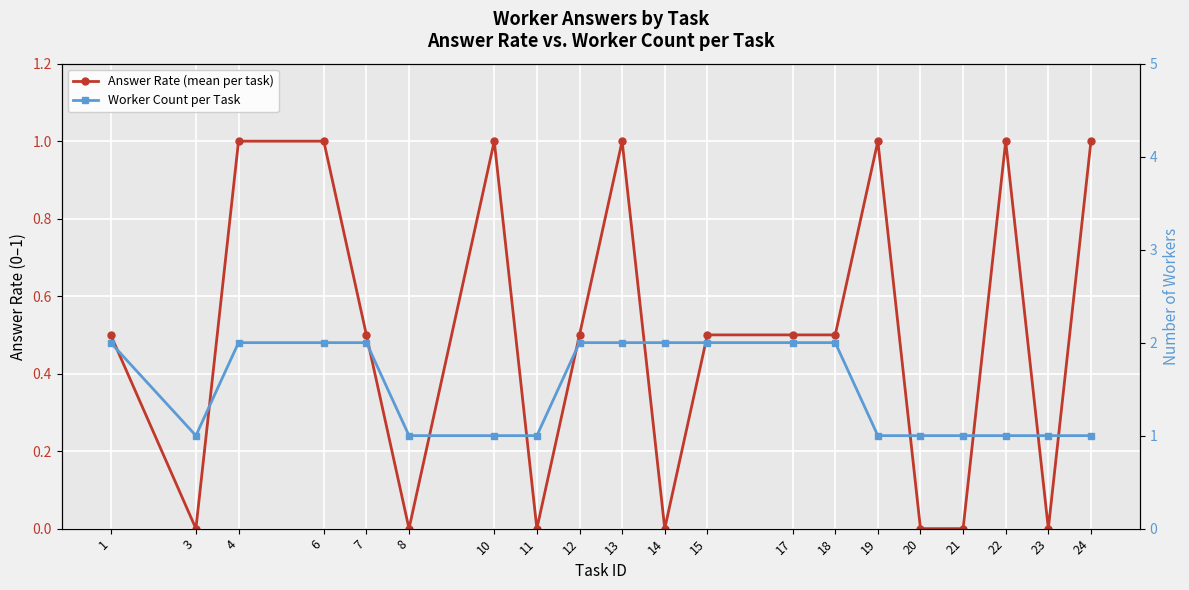

What is the value of the Worker Count per Task point at the 6th from the left?

1.0